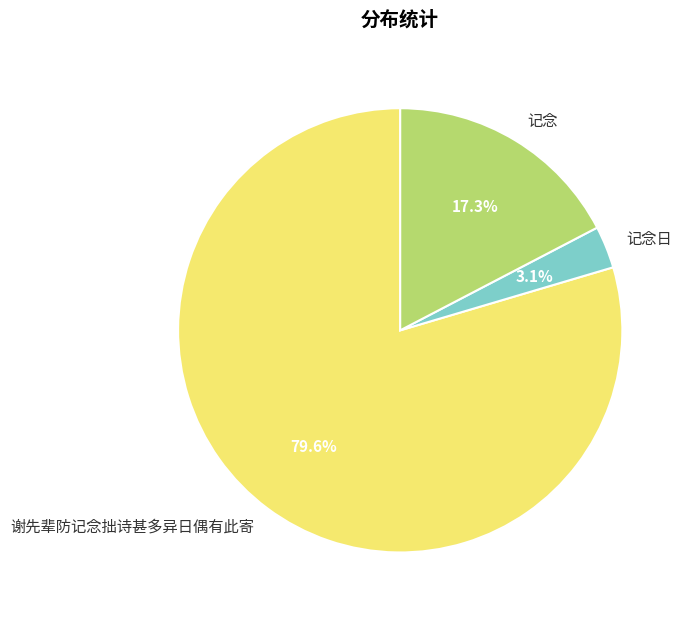

Count the number of slices in the pie.

3